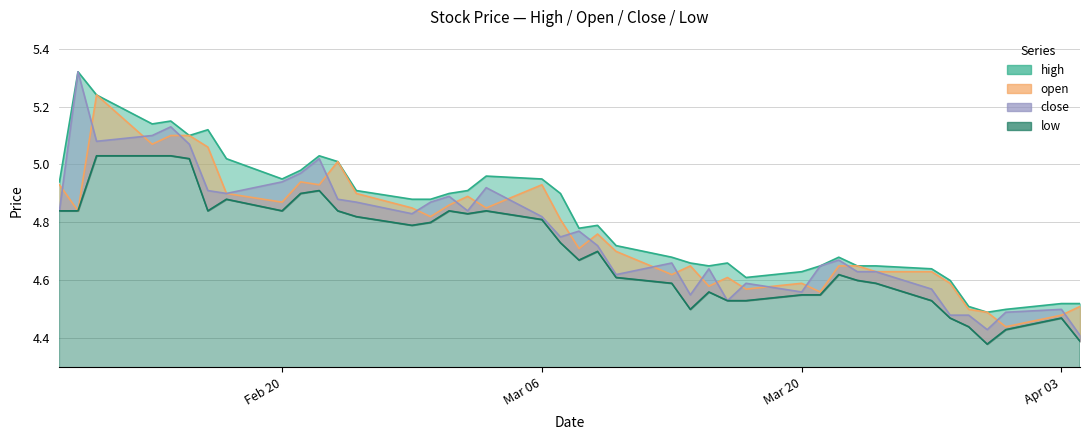

Which series has the largest range (max minus min)?

close